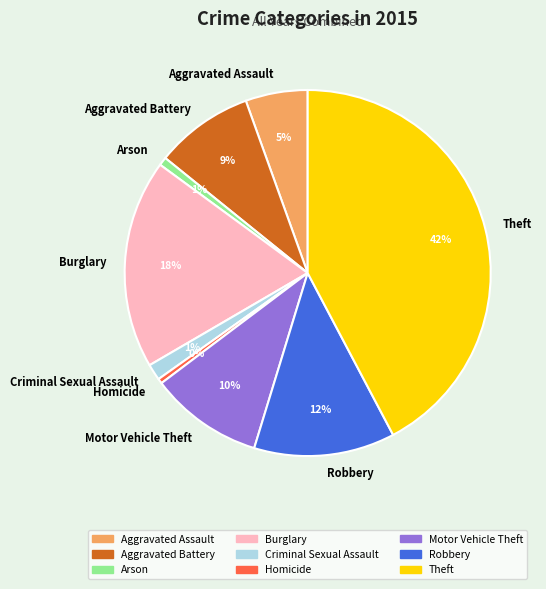

What is the largest slice in the pie chart?

Theft